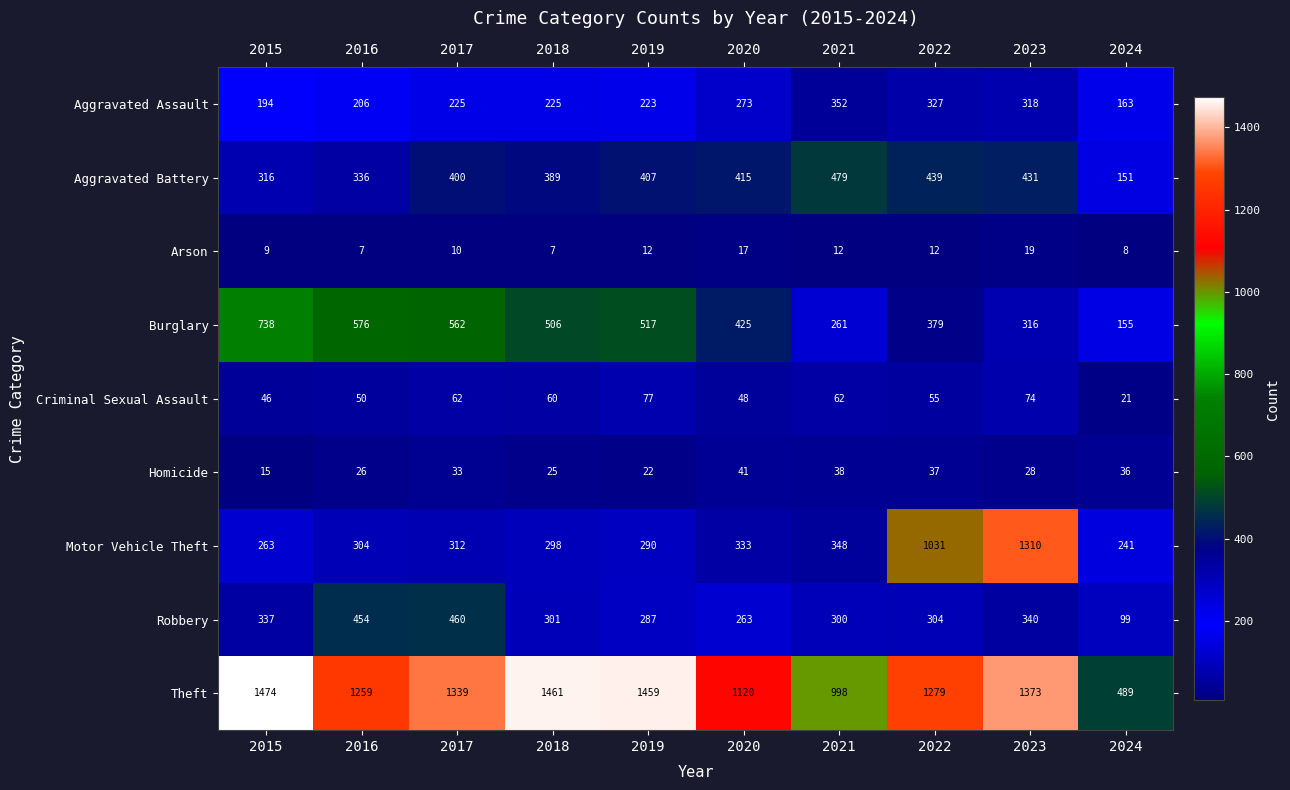

What is the difference between the highest and lowest values at 2021?

986